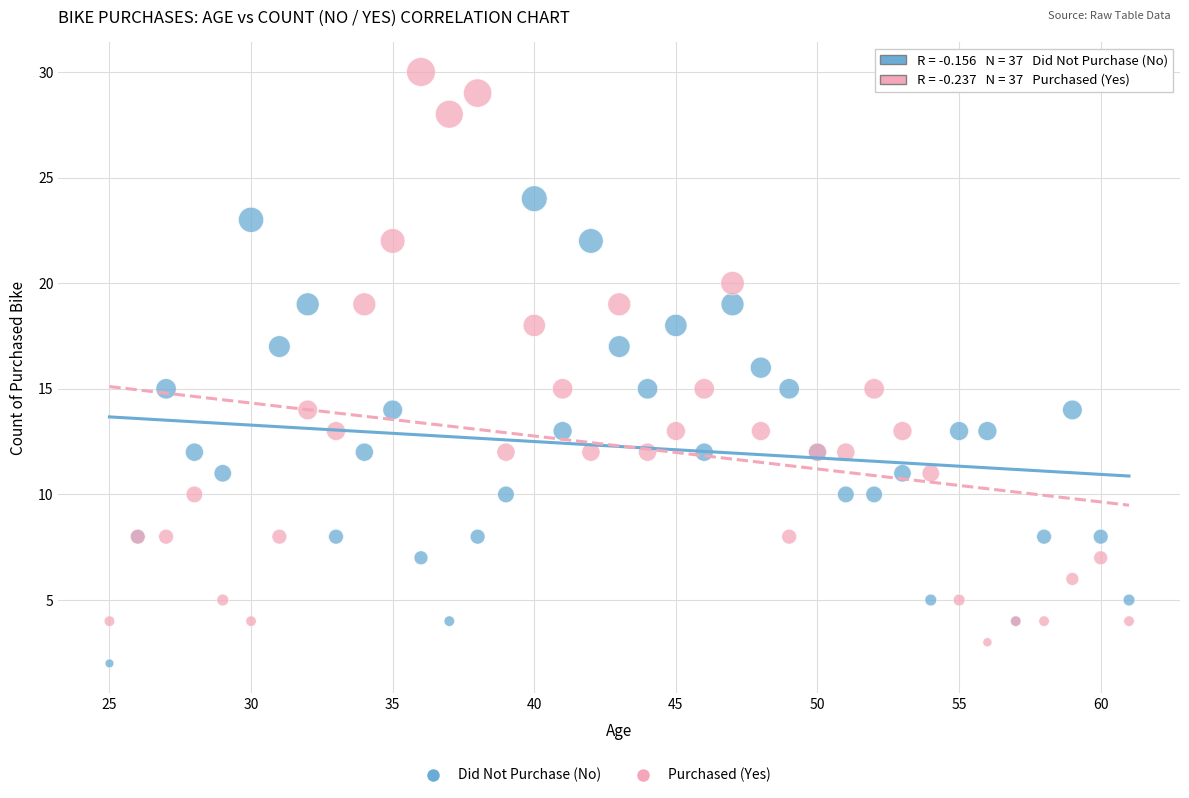

Which series reaches the maximum Y coordinate?

Purchased (Yes)